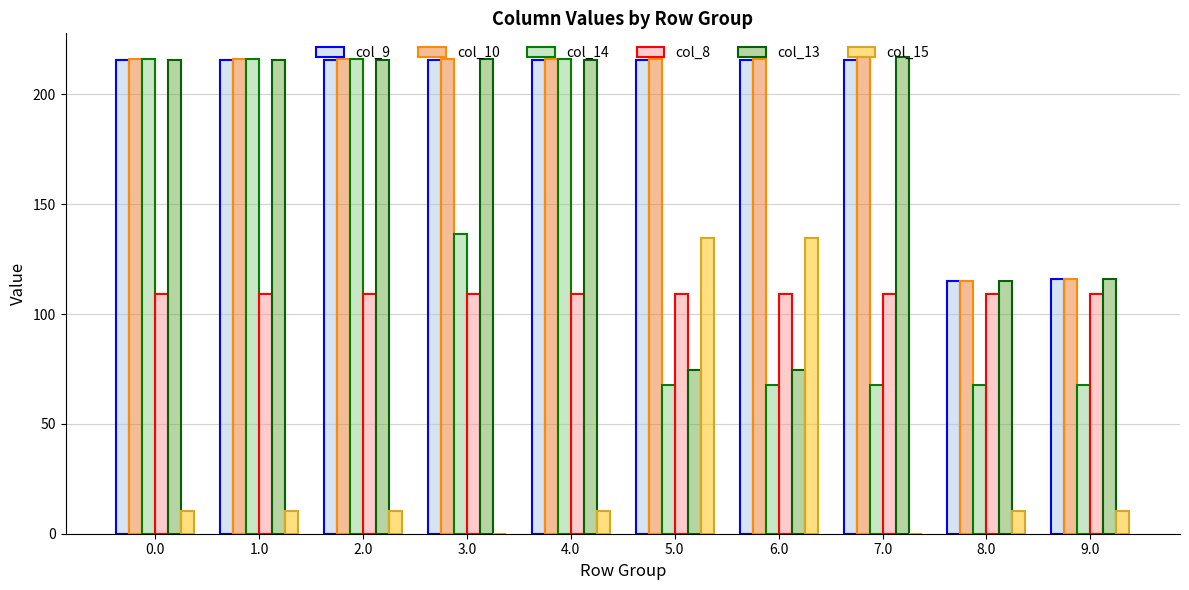

Which series changed the most between 5.0 and 8.0?

col_15